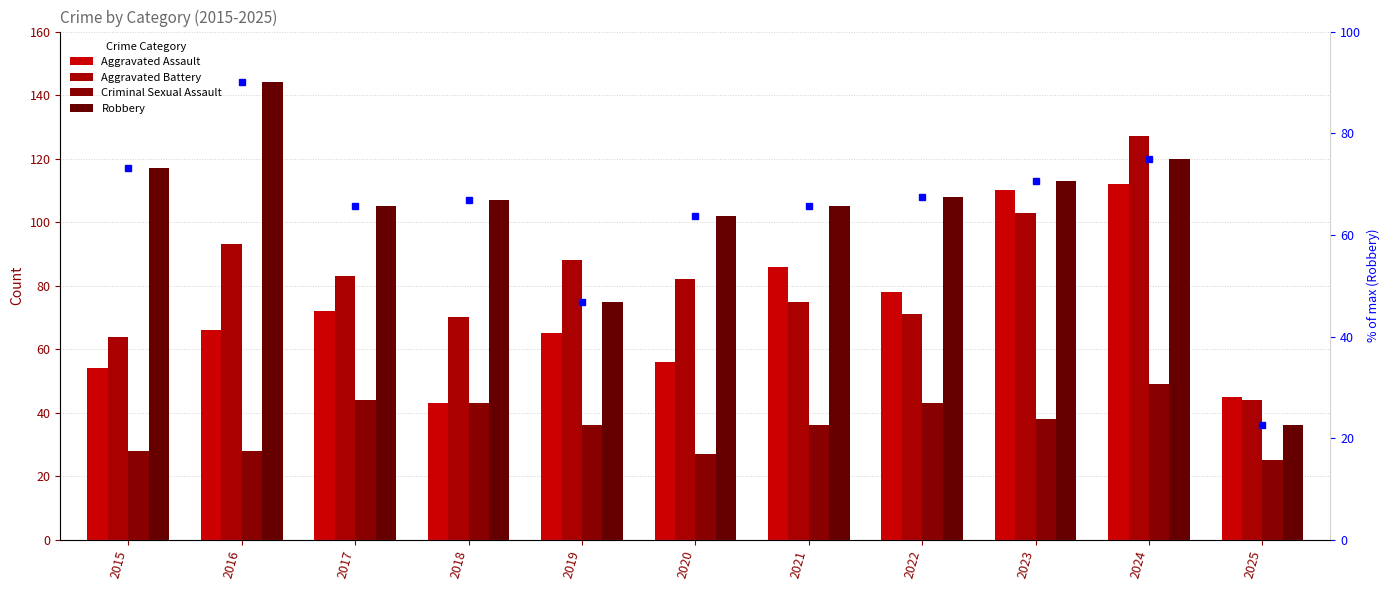

The Aggravated Assault series shows 43.0 at 2018. True or false?

True